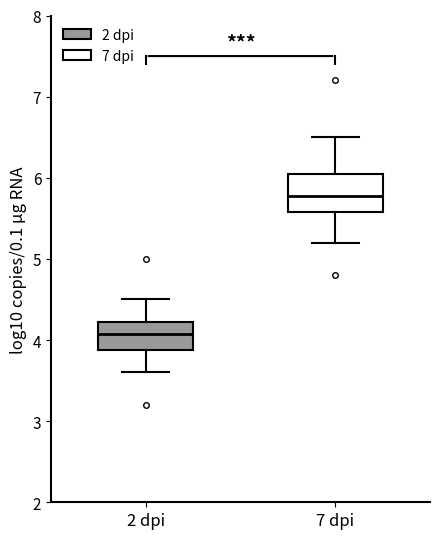

Which box has the highest median line?

7 dpi